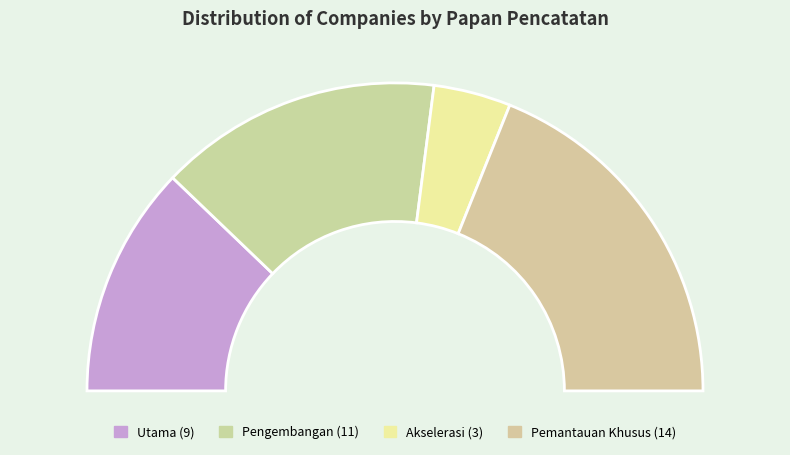

What is the smallest slice in the pie chart?

Akselerasi